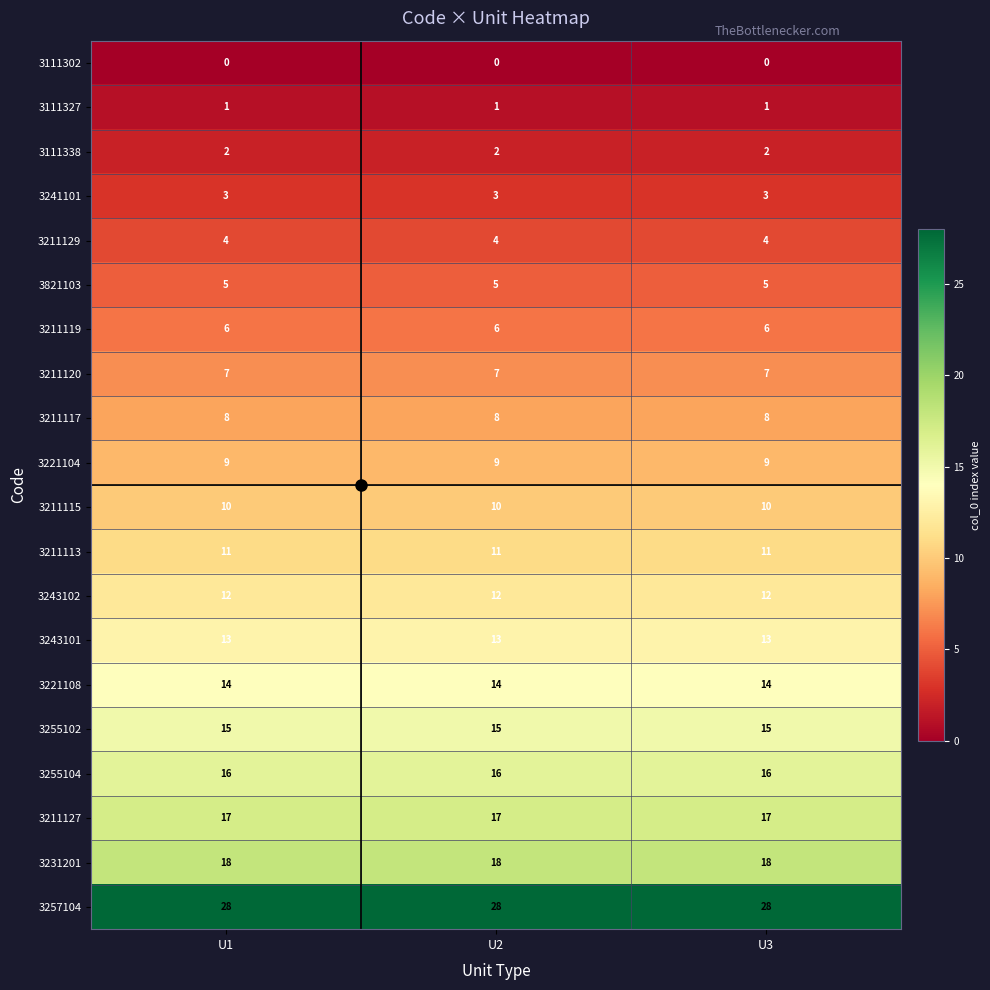

What is the sum of all 3257104 values?

84